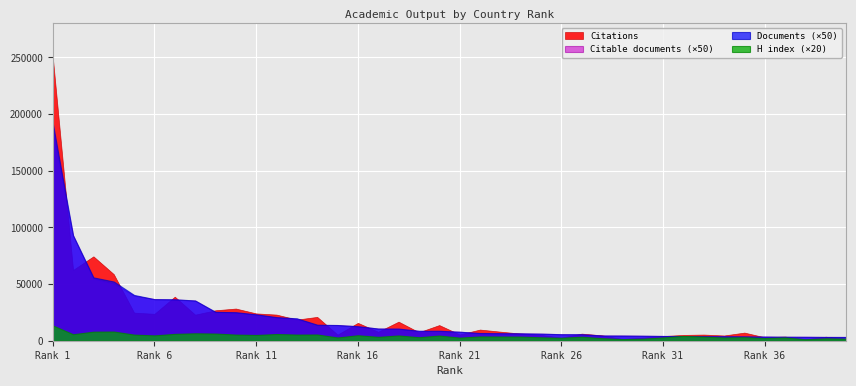

What is the difference between the highest and lowest values at 30?

2595